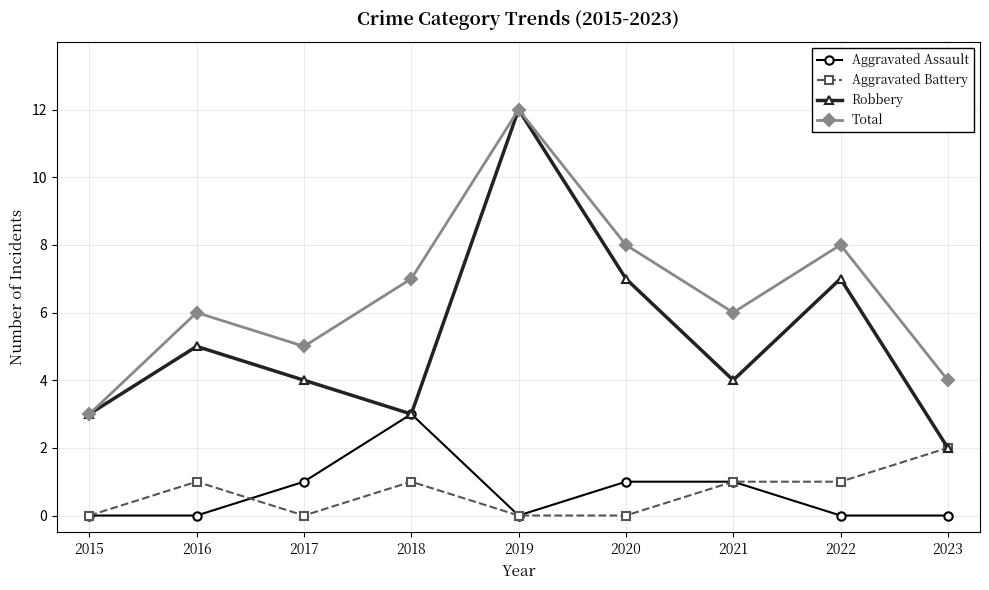

Reading left to right, transcribe all the data shown in this chart.

Aggravated Assault: 2015=0	2016=0	2017=1	2018=3	2019=0	2020=1	2021=1	2022=0	2023=0
Aggravated Battery: 2015=0	2016=1	2017=0	2018=1	2019=0	2020=0	2021=1	2022=1	2023=2
Robbery: 2015=3	2016=5	2017=4	2018=3	2019=12	2020=7	2021=4	2022=7	2023=2
Total: 2015=3	2016=6	2017=5	2018=7	2019=12	2020=8	2021=6	2022=8	2023=4